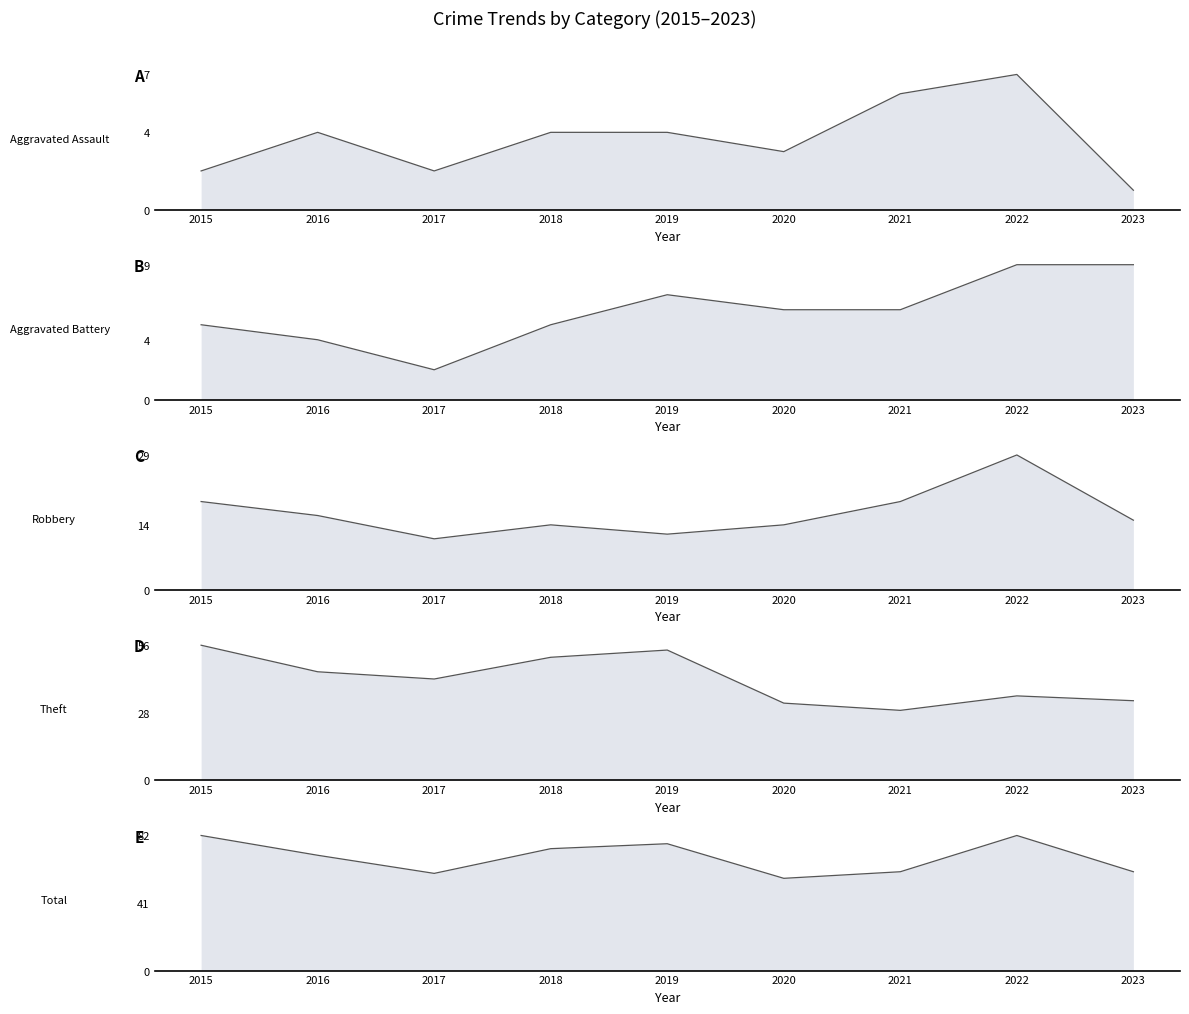

In Theft line, how many points are higher than both neighbors (excluding endpoints)?

2